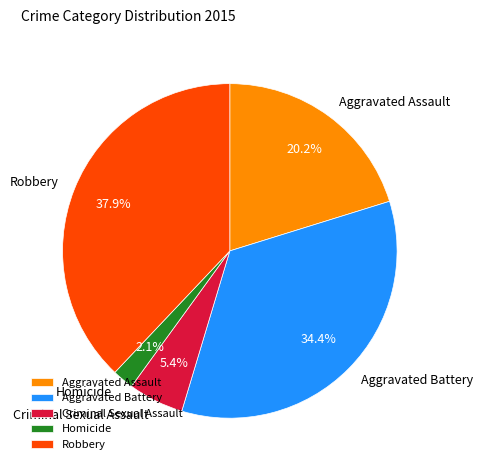

How many slices are in this pie chart?

5